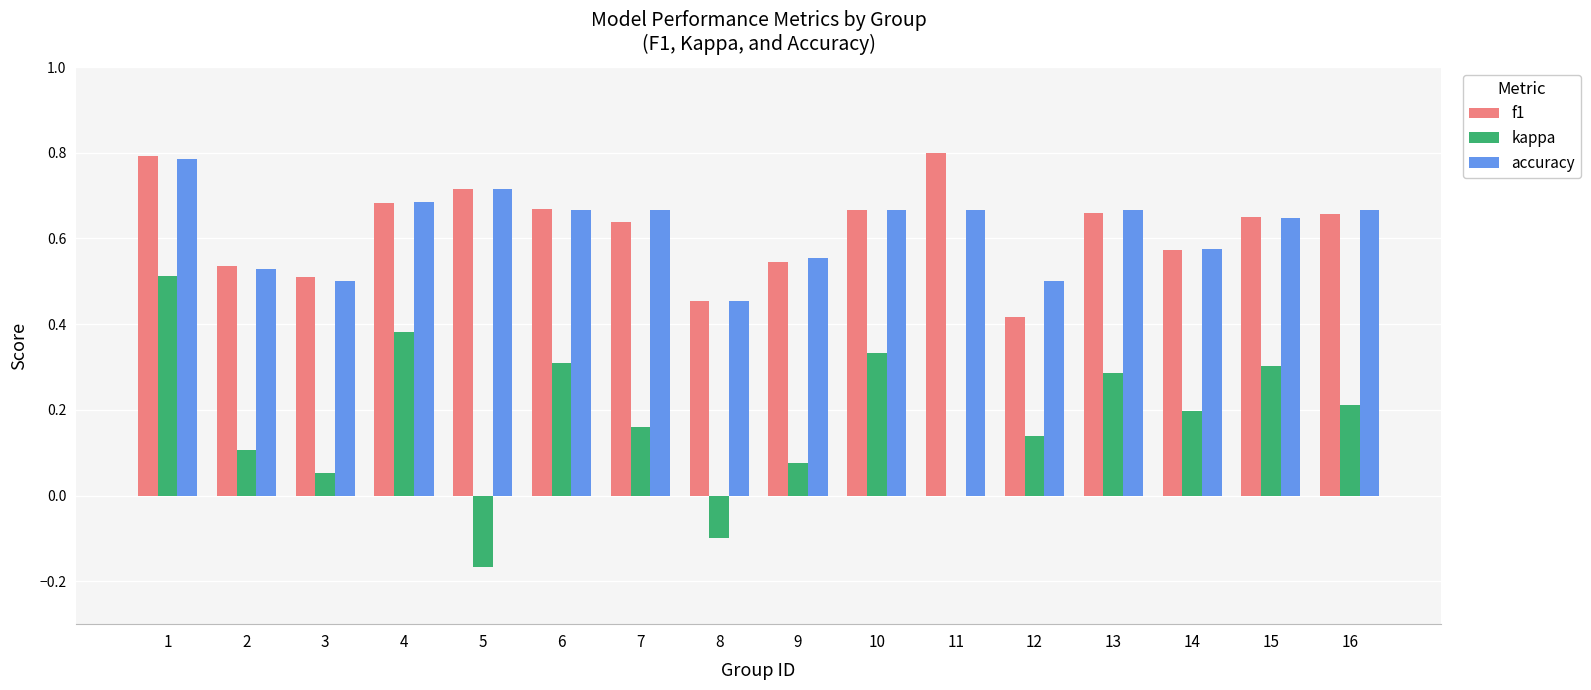

Is the value of kappa at 6 greater than the value of f1 at 16?

No